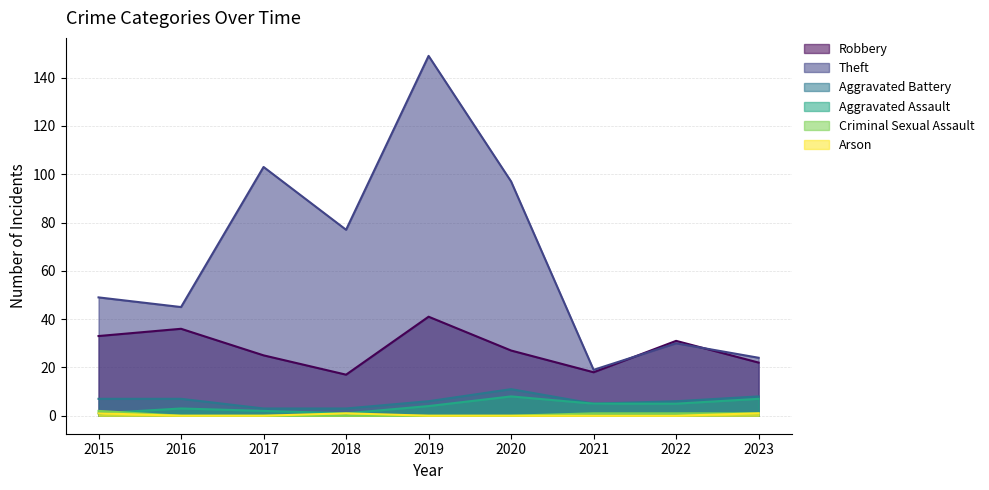

Reading left to right, list all the values displayed in this chart.

Robbery: 2015=33	2016=36	2017=25	2018=17	2019=41	2020=27	2021=18	2022=31	2023=22
Theft: 2015=49	2016=45	2017=103	2018=77	2019=149	2020=97	2021=19	2022=30	2023=24
Aggravated Battery: 2015=7	2016=7	2017=3	2018=3	2019=6	2020=11	2021=5	2022=6	2023=8
Aggravated Assault: 2015=1	2016=3	2017=2	2018=1	2019=4	2020=8	2021=5	2022=5	2023=7
Criminal Sexual Assault: 2015=2	2016=0	2017=0	2018=0	2019=0	2020=0	2021=1	2022=1	2023=1
Arson: 2015=1	2016=0	2017=0	2018=1	2019=0	2020=0	2021=0	2022=0	2023=1